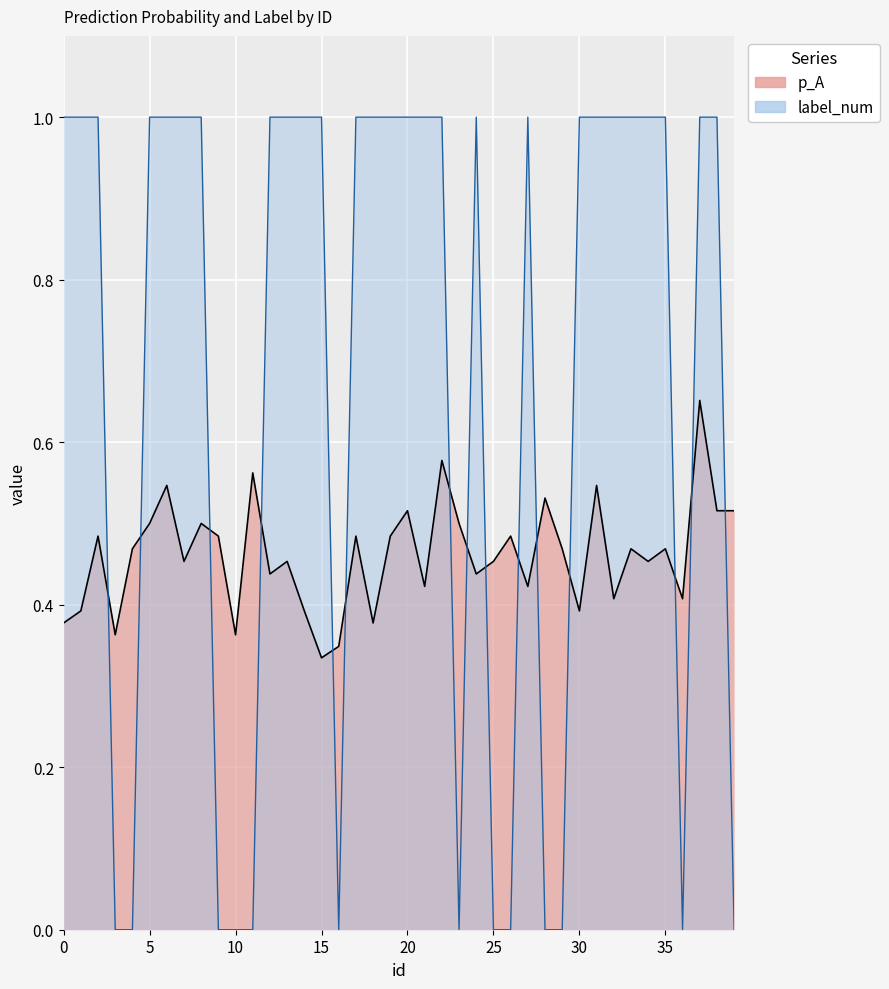

The p_A series shows 0.5 at 5. True or false?

True